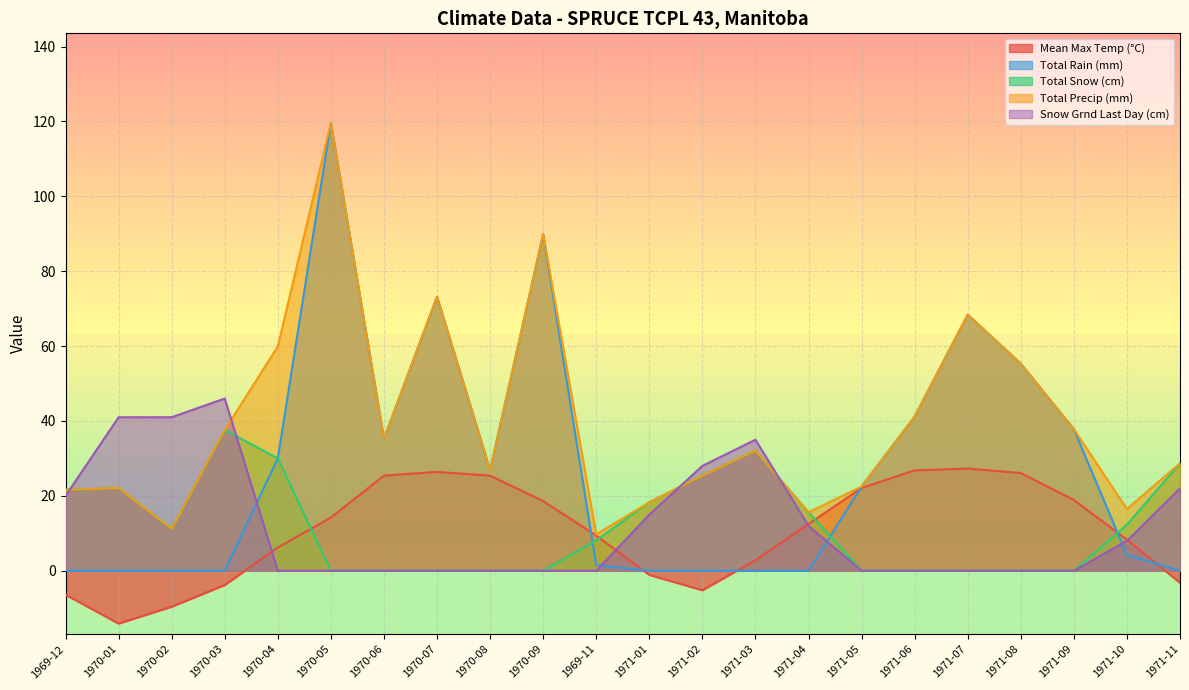

What are all the series names shown in the legend?

Mean Max Temp (°C), Total Rain (mm), Total Snow (cm), Total Precip (mm), Snow Grnd Last Day (cm)